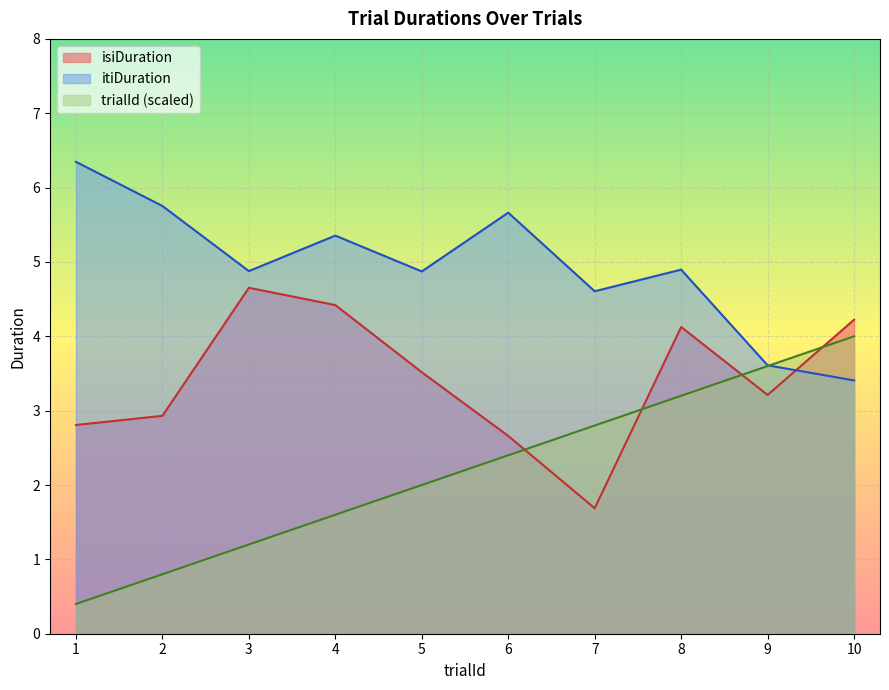

Between which two adjacent categories do itiDuration and isiDuration first intersect?

9 and 10